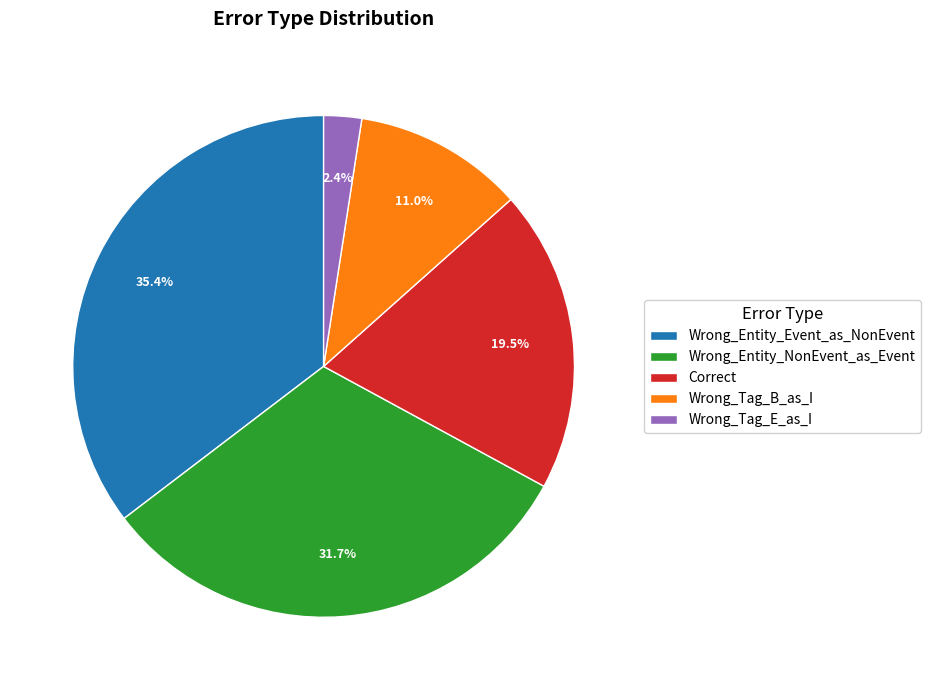

To the nearest percent, what is the difference between the largest and smallest slice percentages?

33%